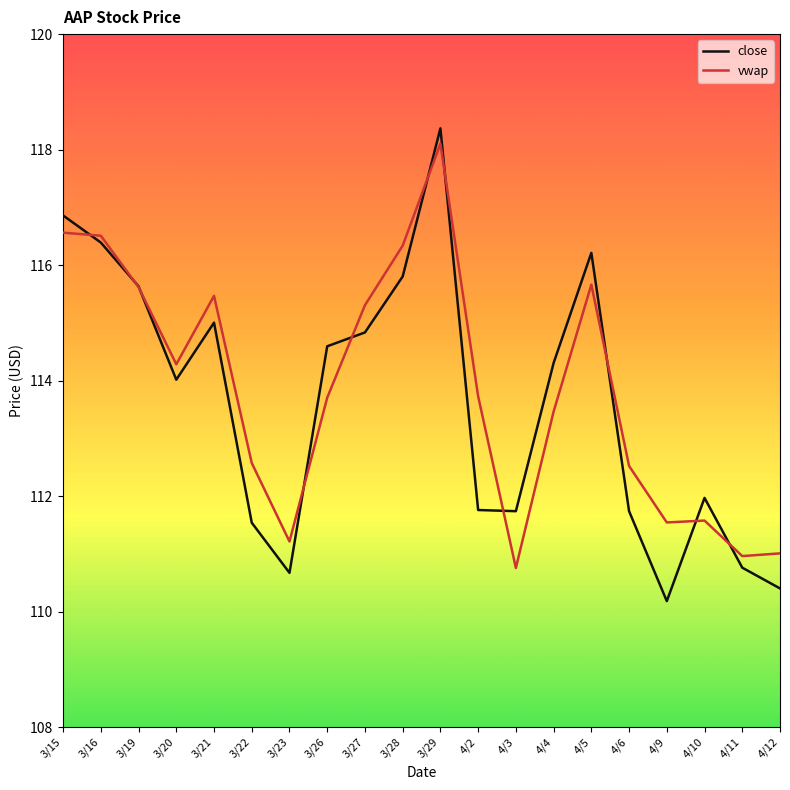

Is the value of close at 3/27 greater than the value of vwap at 4/11?

Yes